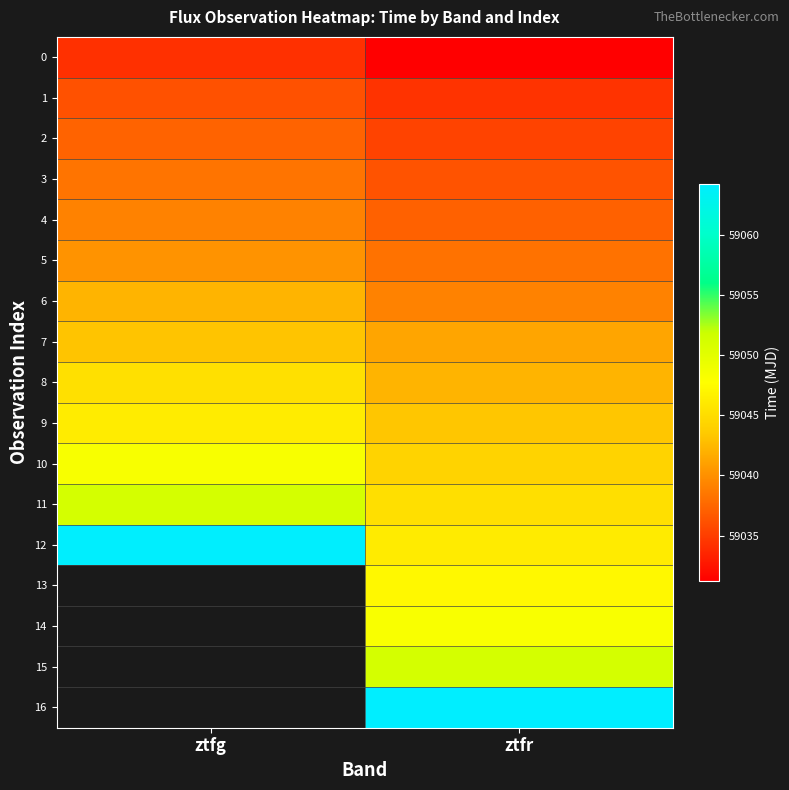

Read the 2 value at ztfr.

59035.3